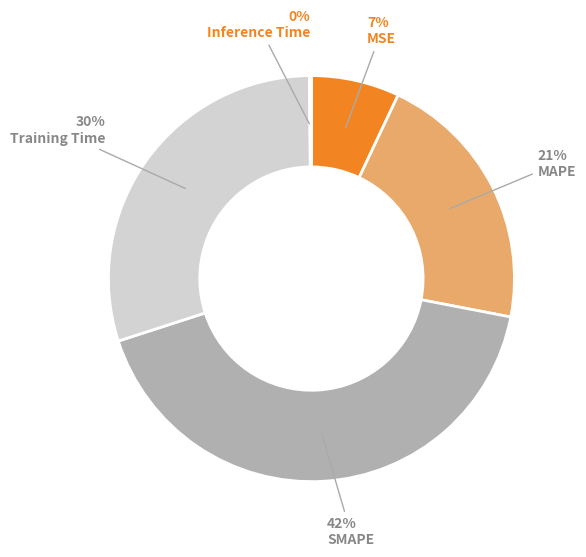

The MAPE slice represents 21% of the pie. True or false?

True